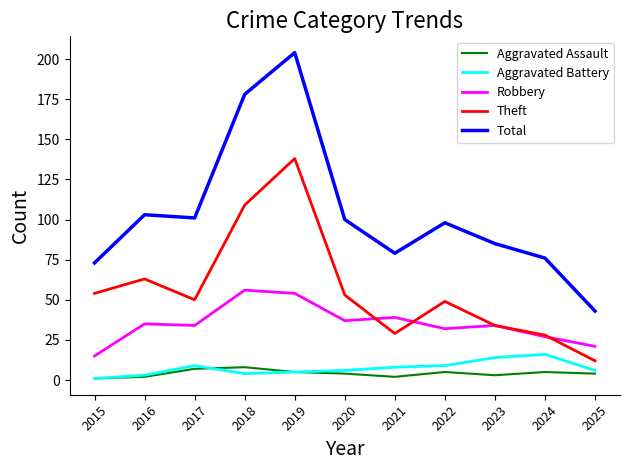

What is the lowest value of the Robbery series?

15